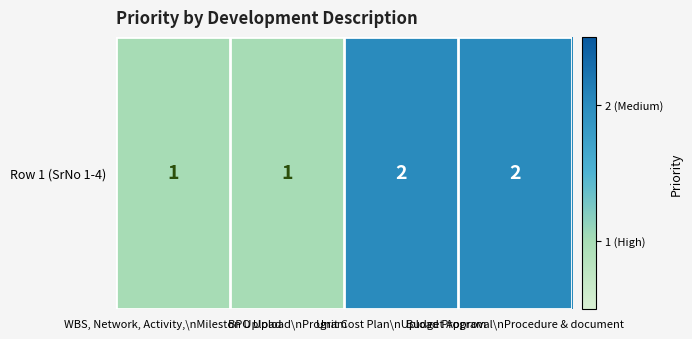

Count the values in the range 1 to 2.

4